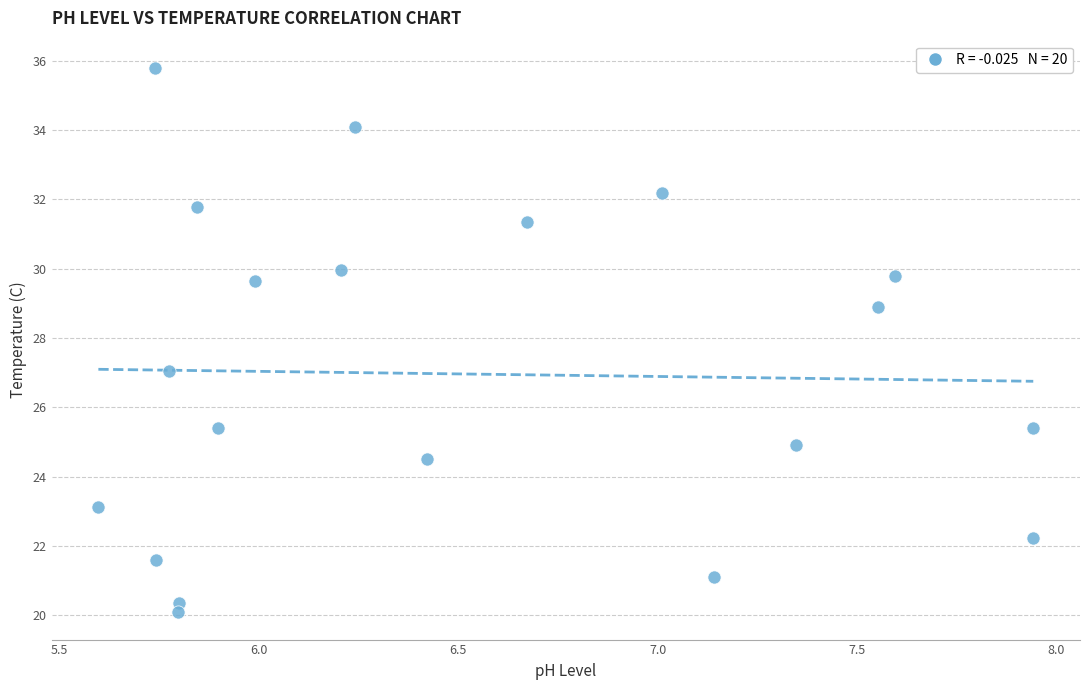

What is the range of Y values (max minus min)?

15.7